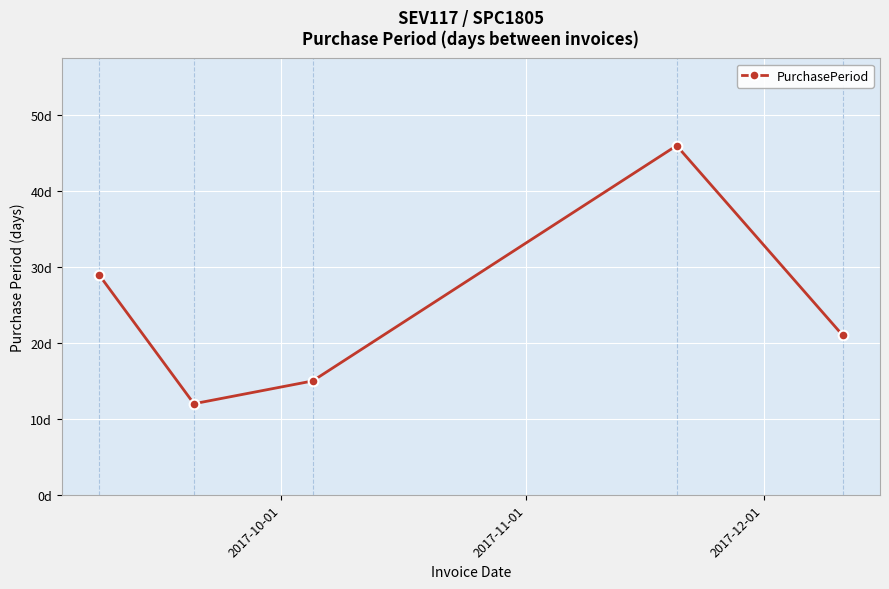

Does the chart display data point markers on the line(s)?

Yes